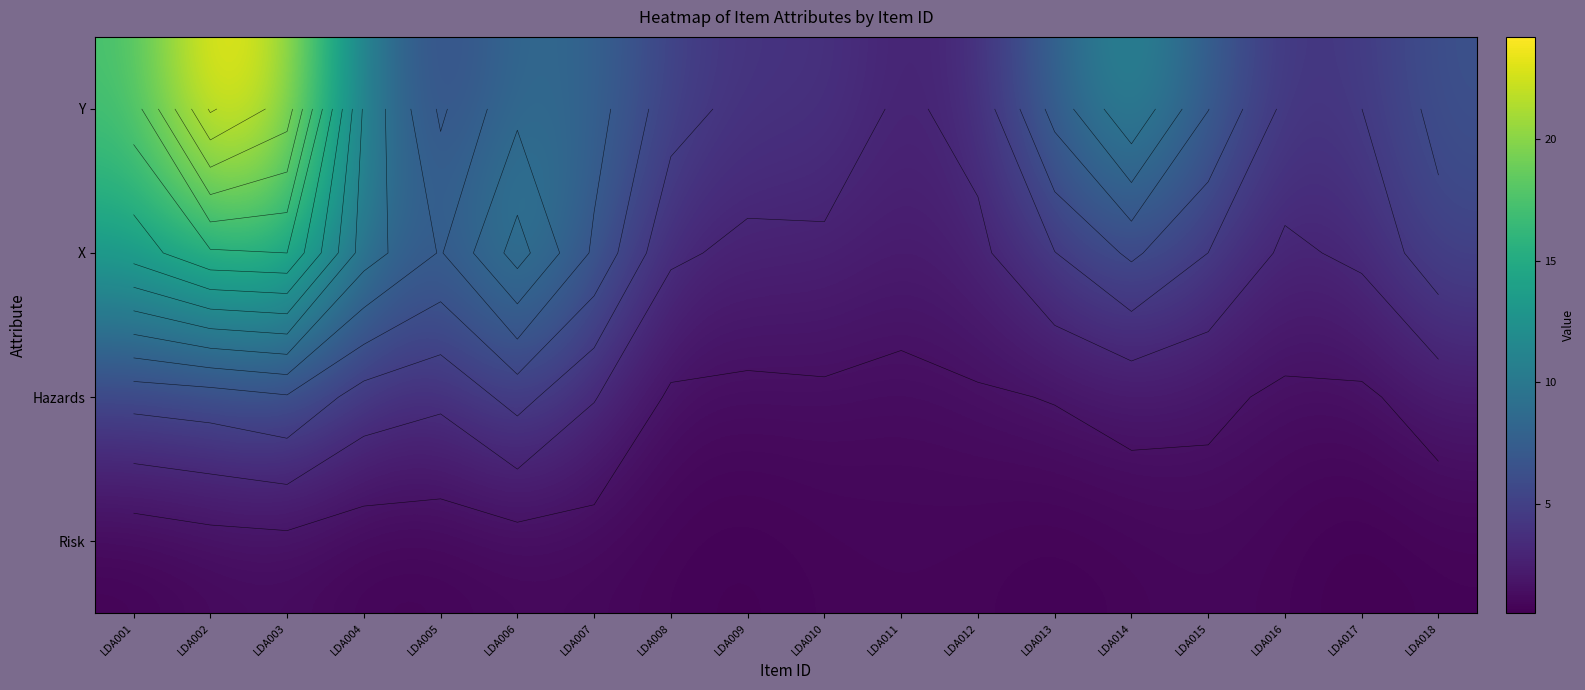

What is the sum of the X values at LDA017 and LDA016?

6.0